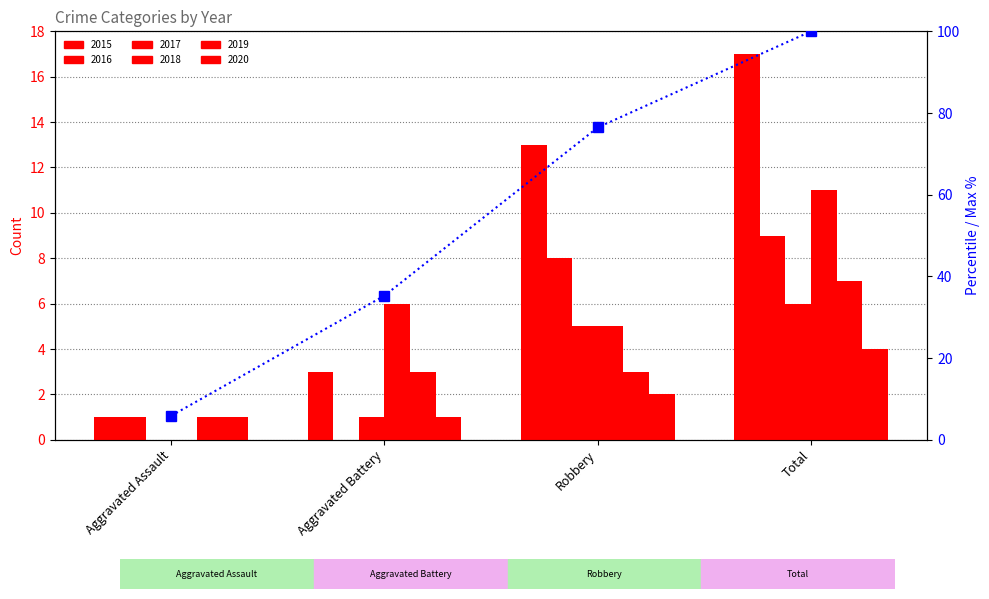

At which label is the value closest to 52?

Aggravated Battery